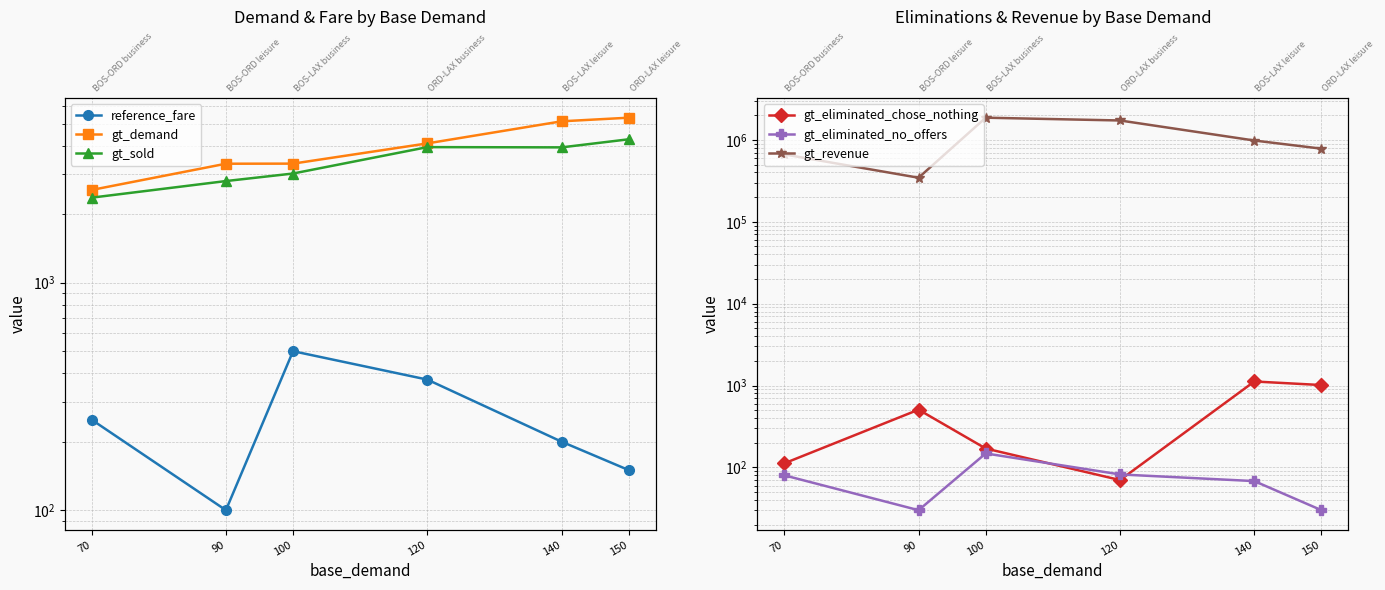

Reading left to right, transcribe all the data shown in this chart.

reference_fare: 250	100	500	375	200	150
gt_demand: 2557	3335	3338	4097	5123	5314
gt_sold: 2365	2798	3020	3945	3935	4271
gt_eliminated_chose_nothing: 112	507	170	70	1120	1013
gt_eliminated_no_offers: 80	30	148	82	68	30
gt_revenue: 665400	345225	1868175	1727350	983050	781725